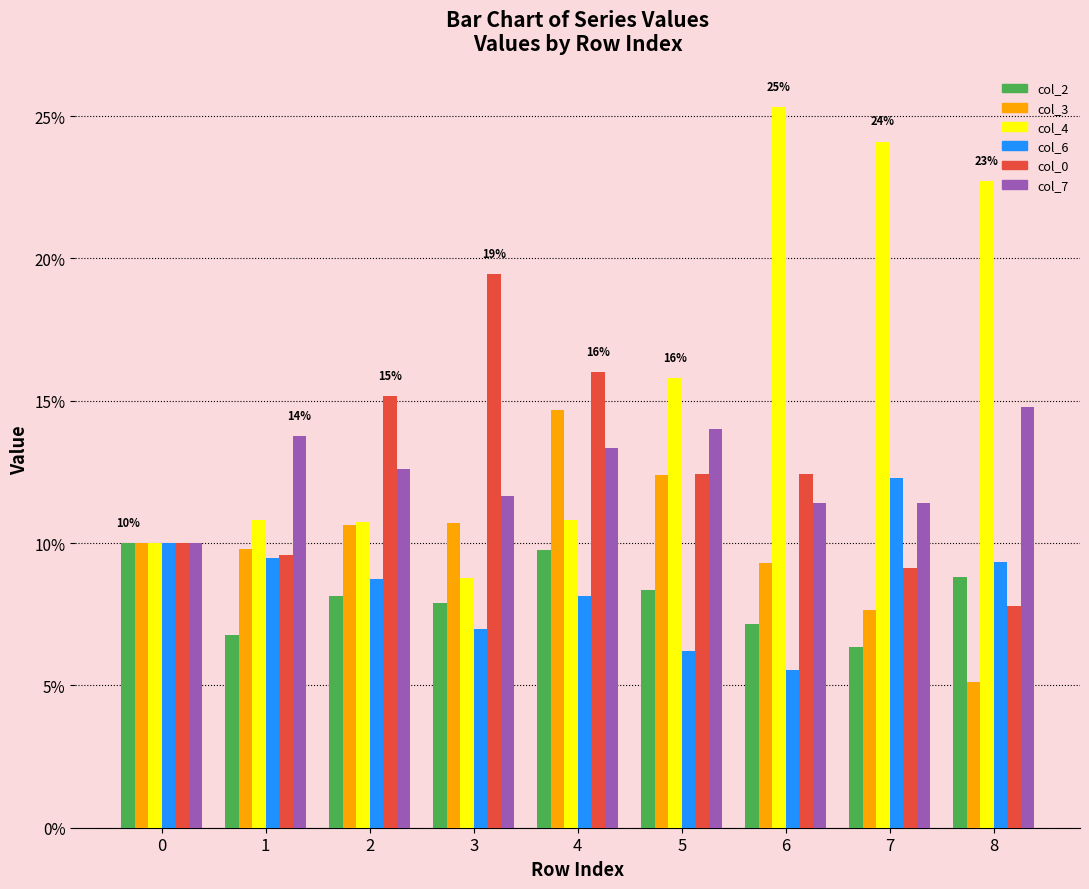

Reading left to right, transcribe all the data shown in this chart.

col_2: 0.1	0.1	0.1	0.1	0.1	0.1	0.1	0.1	0.1
col_3: 0.1	0.1	0.1	0.1	0.1	0.1	0.1	0.1	0.1
col_4: 0.1	0.1	0.1	0.1	0.1	0.2	0.3	0.2	0.2
col_6: 0.1	0.1	0.1	0.1	0.1	0.1	0.1	0.1	0.1
col_0: 0.1	0.1	0.2	0.2	0.2	0.1	0.1	0.1	0.1
col_7: 0.1	0.1	0.1	0.1	0.1	0.1	0.1	0.1	0.1